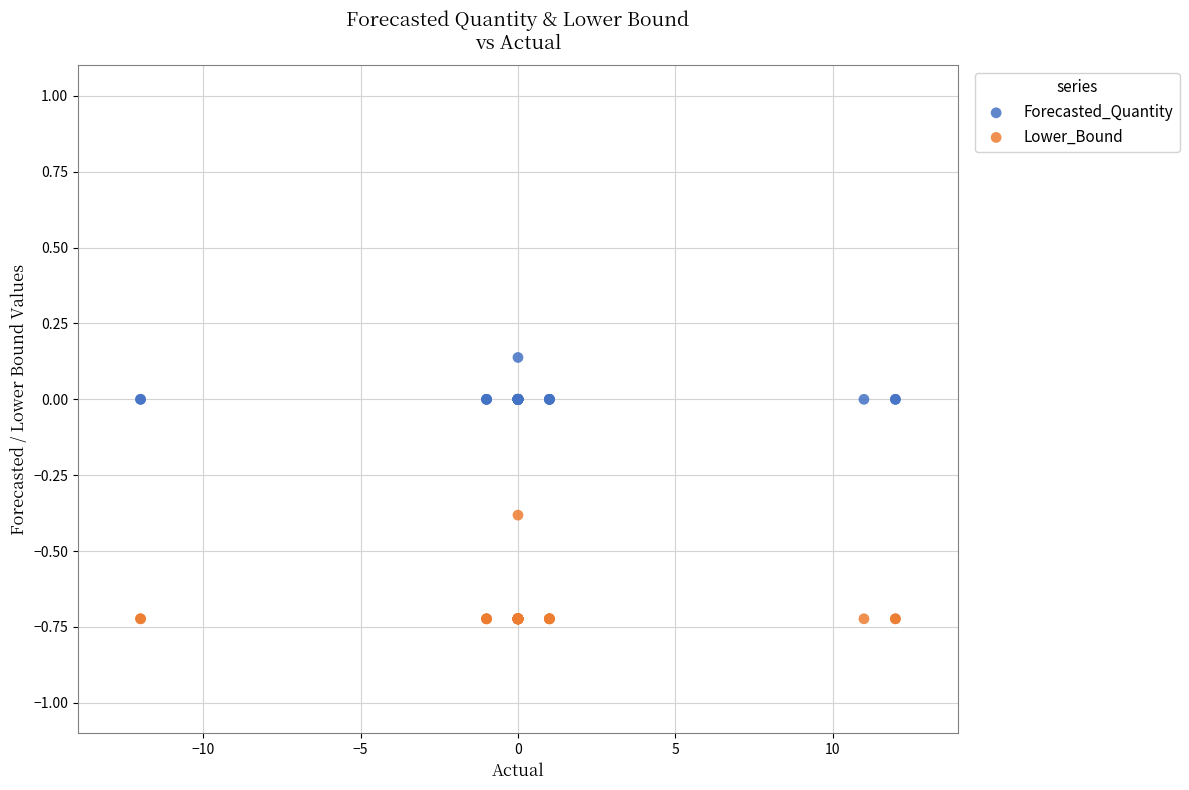

What is the X range (max minus min) for the scatter plot?

24.0